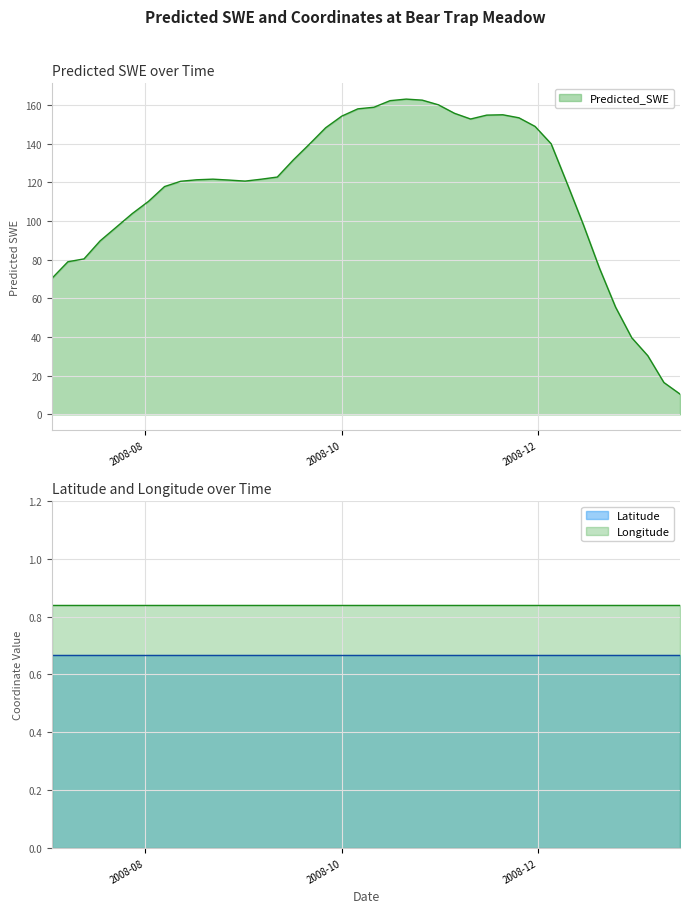

What is the highest value of the Latitude series?

0.7